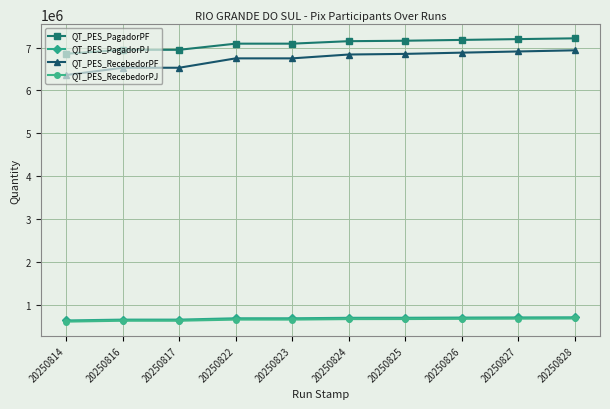

True or false: QT_PES_PagadorPF and QT_PES_PagadorPJ intersect in this chart.

False